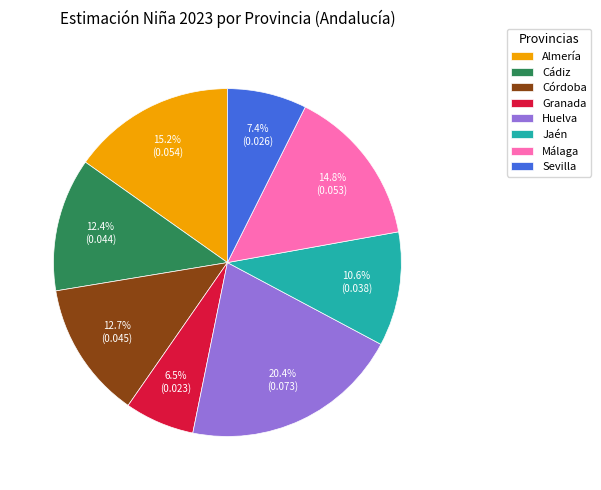

To the nearest percent, what portion does Huelva represent?

20%